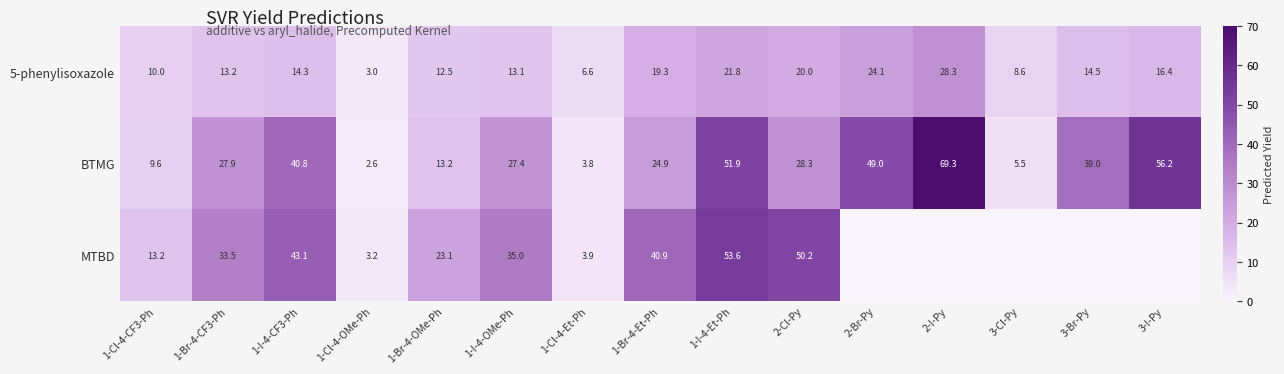

What is the difference between the highest and lowest values at 1-I-4-Et-Ph?

31.8